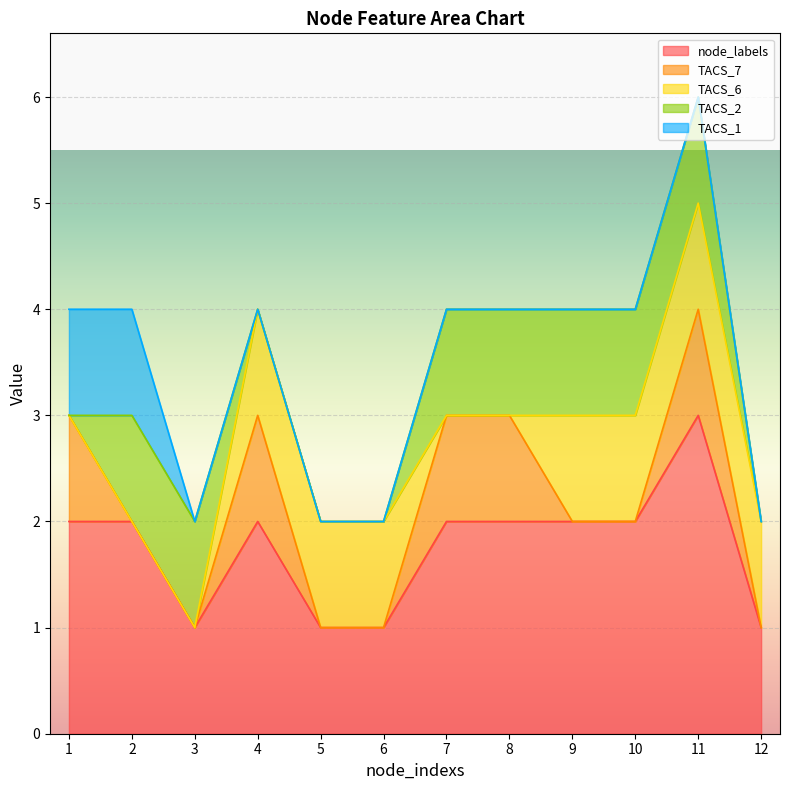

What is the maximum value for node_labels?

3